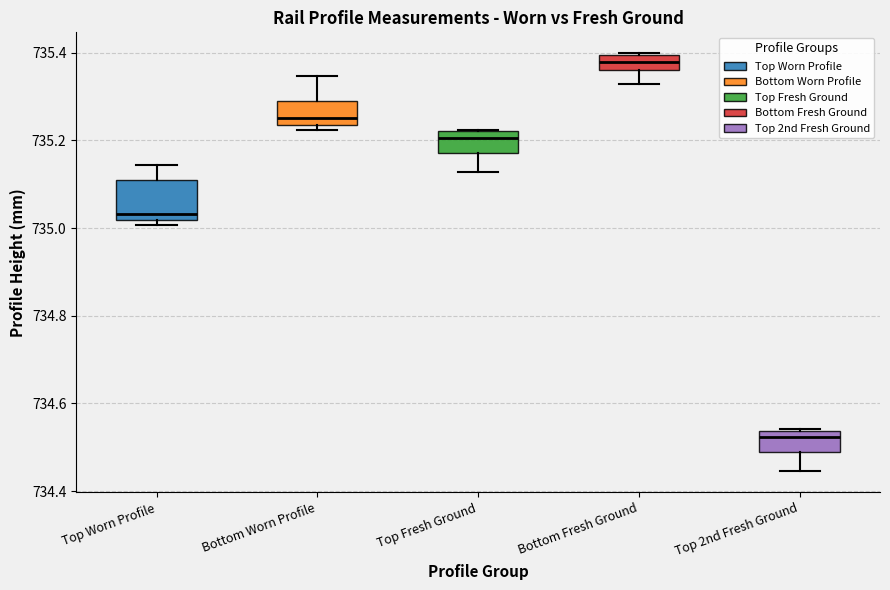

Reading left to right, transcribe this box plot: for each box, give where its median line is, the range the box spans, and where its two whiskers end, as read against the y-axis. The values are not printed on the chart, so give them approximately, as read against the axis.

Top Worn Profile: median 735.04, box 735.02 to 735.10, whiskers 735.00 to 735.14
Bottom Worn Profile: median 735.26, box 735.24 to 735.28, whiskers 735.22 to 735.34
Top Fresh Ground: median 735.20, box 735.18 to 735.22, whiskers 735.12 to 735.22
Bottom Fresh Ground: median 735.38, box 735.36 to 735.40, whiskers 735.32 to 735.40
Top 2nd Fresh Ground: median 734.52, box 734.48 to 734.54, whiskers 734.44 to 734.54